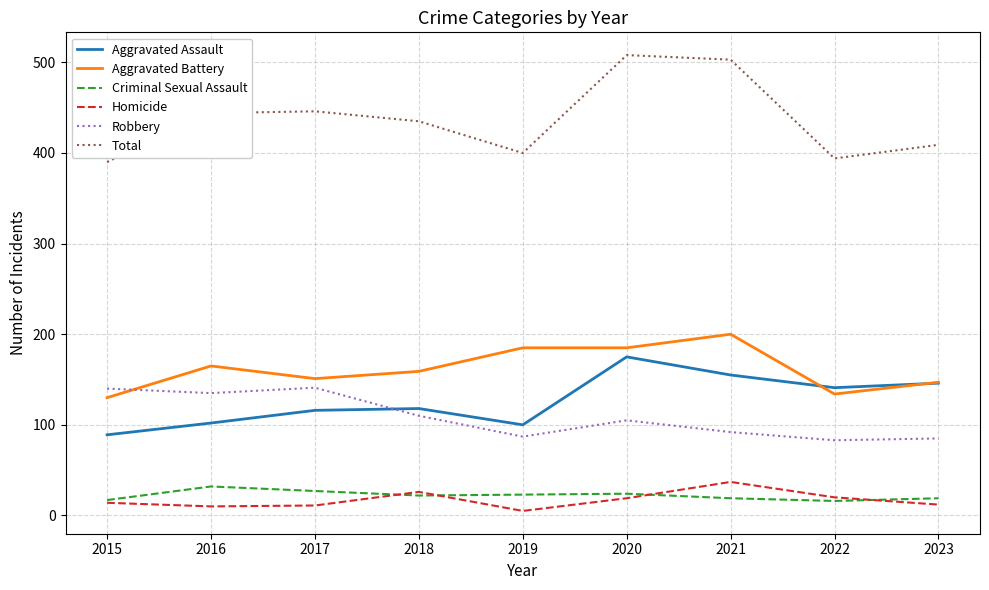

Rank the series by their maximum value, from lowest to highest.

Criminal Sexual Assault, Homicide, Robbery, Aggravated Assault, Aggravated Battery, Total